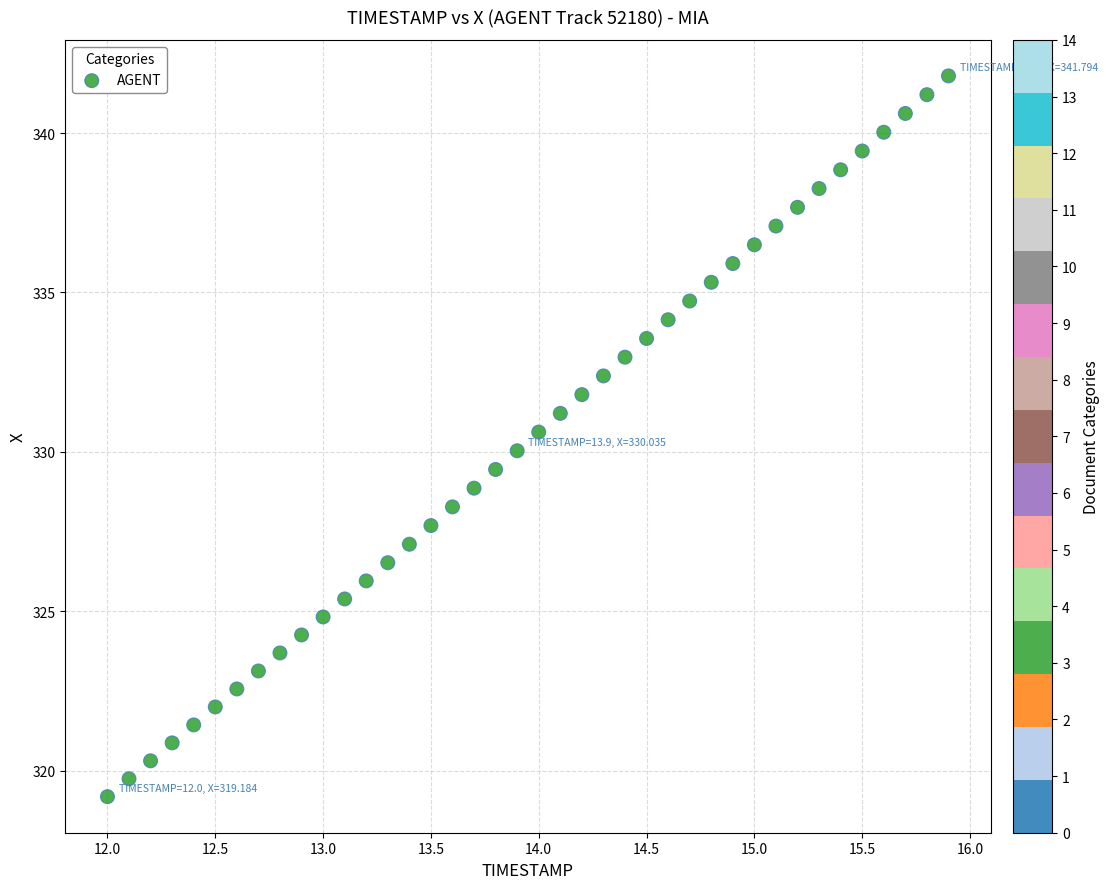

What is the range of X values (max minus min)?

3.9